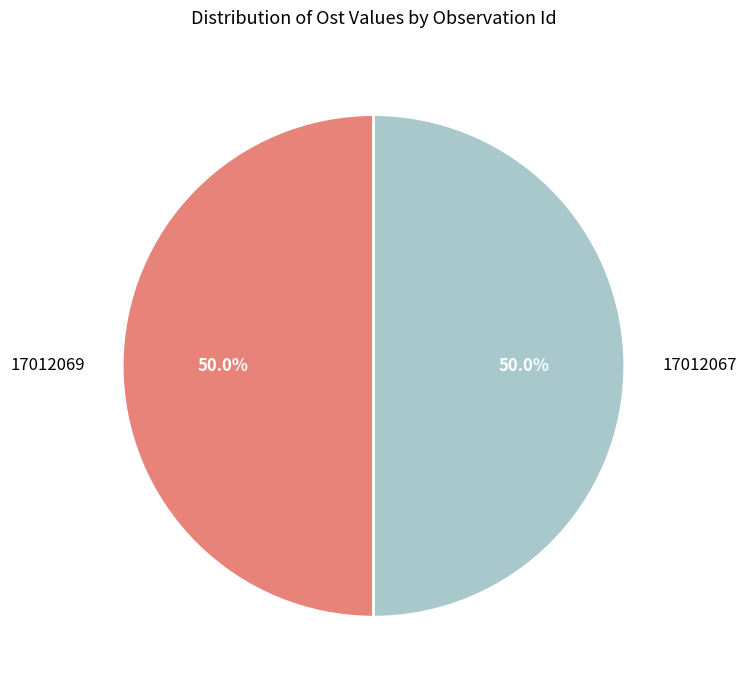

What is the ratio of the value at 17012069 to the value at 17012067?

1.0